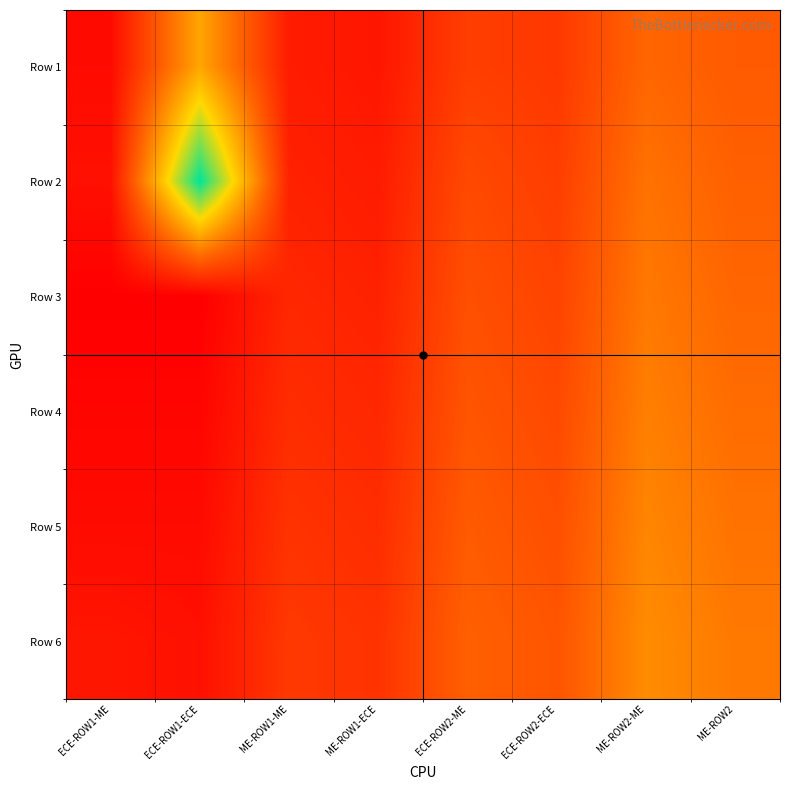

At which category does the chart reach its minimum across all series?

ECE-ROW1-ECE